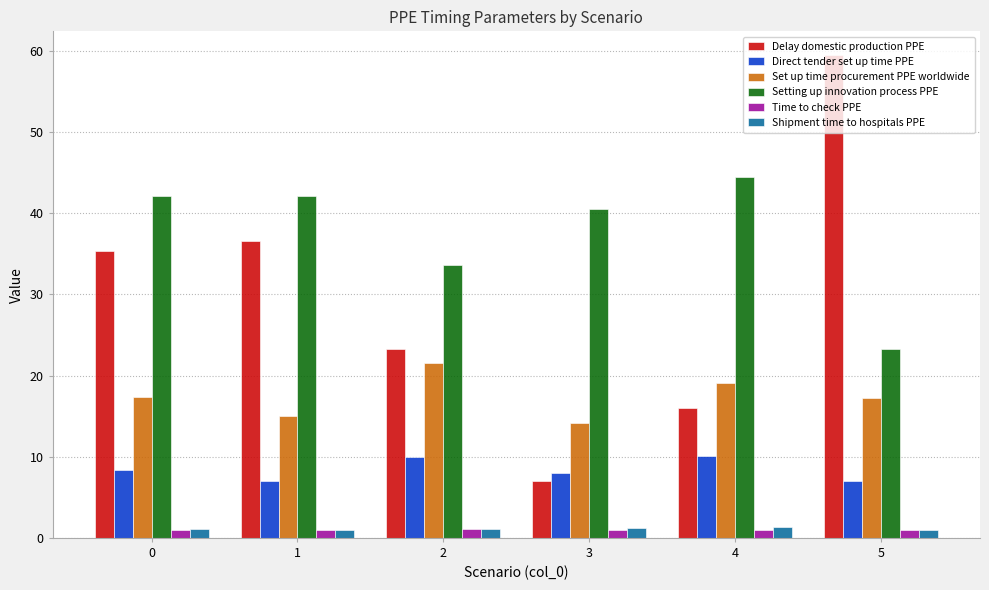

How many bars are there in each group?

6